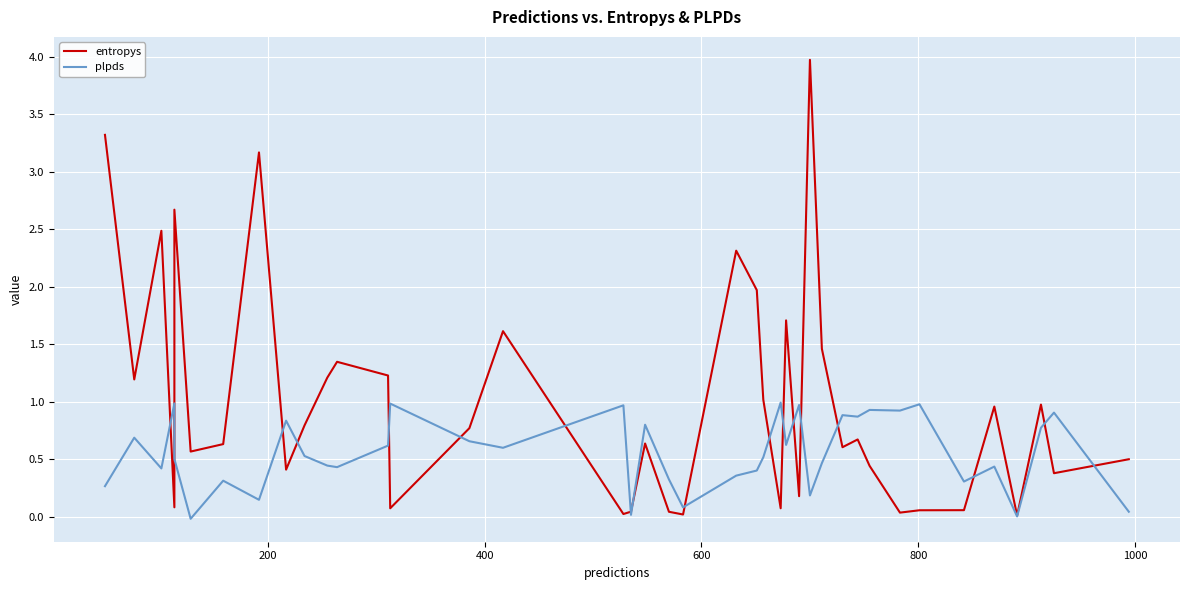

How many categories are shown in the chart?

40